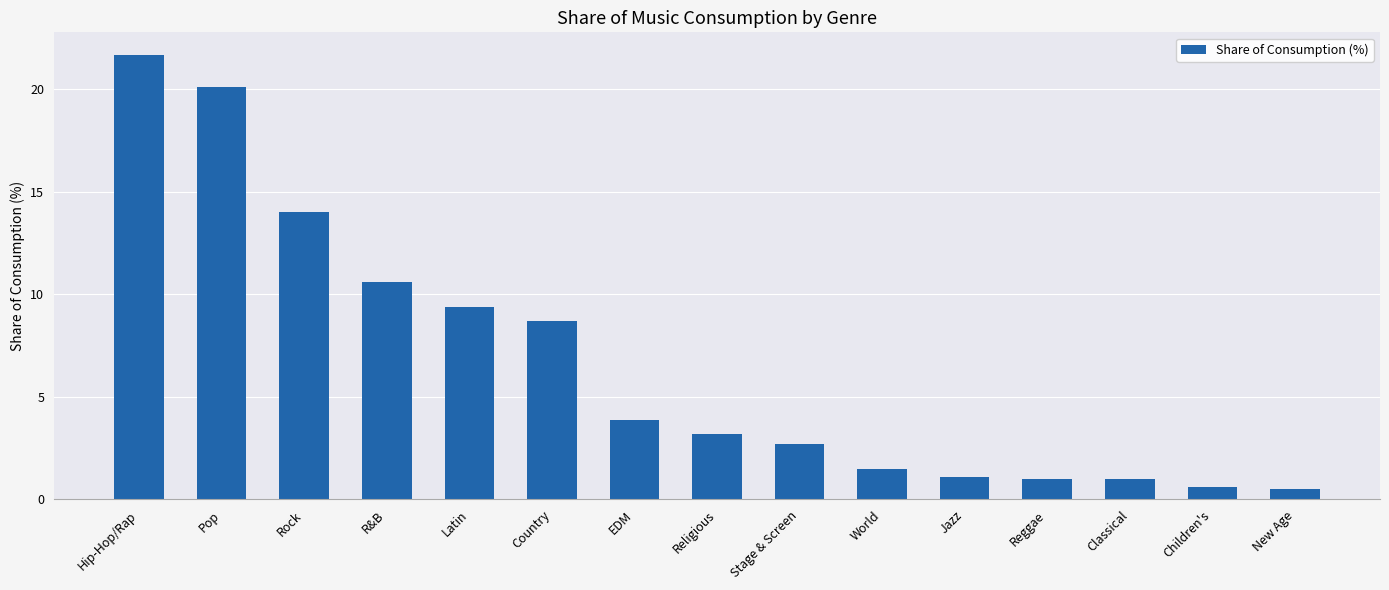

The chart shows a value of 3.9 at EDM. True or false?

True